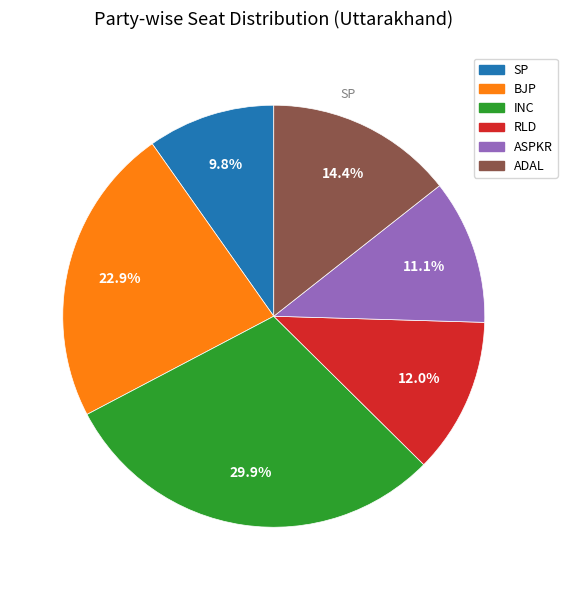

Does any single category account for the majority?

No